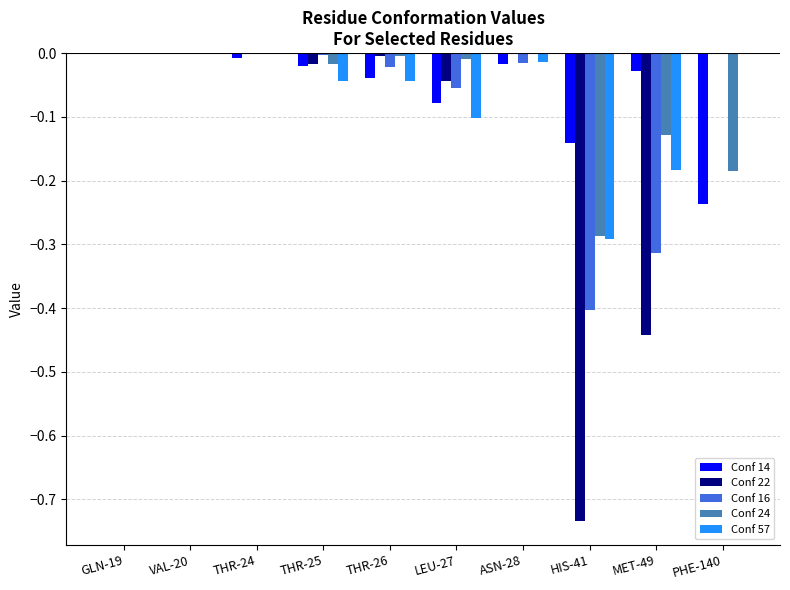

The value of Conf 14 at THR-26 is -0.0. True or false?

True